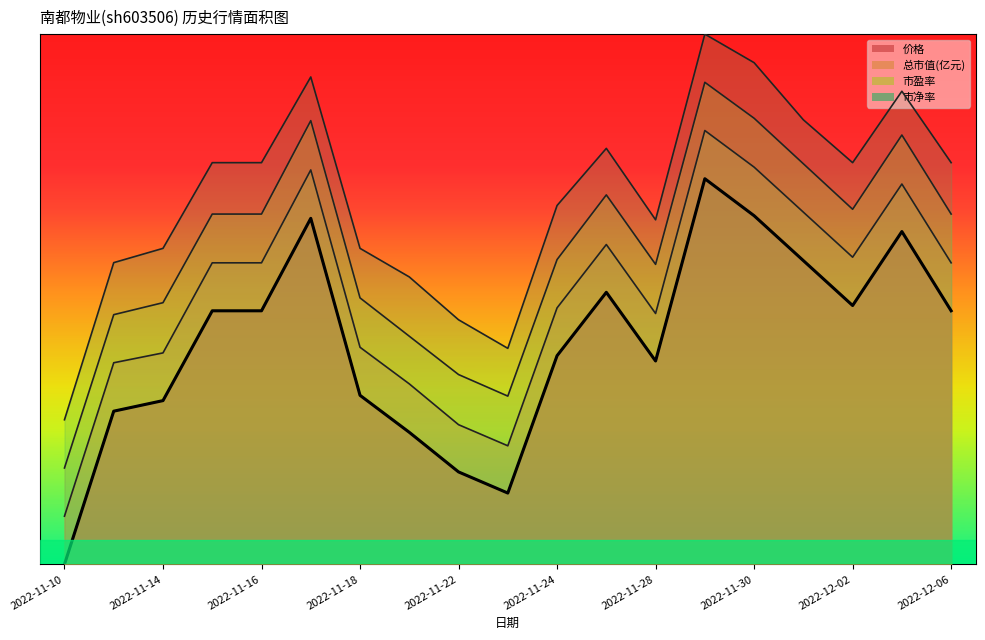

Between 2022-12-02 and 2022-11-25, which is larger?

2022-11-25